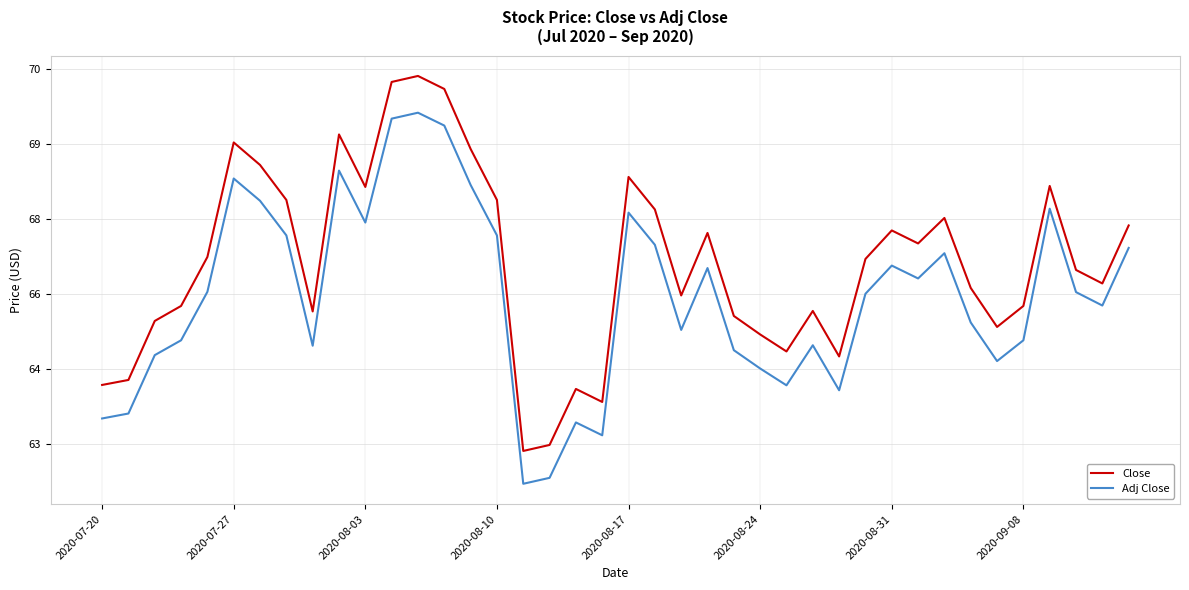

Reading left to right, extract all data points from this chart.

Close: 64.2	64.3	65.5	65.8	66.8	69.0	68.6	67.9	65.7	69.2	68.2	70.2	70.4	70.1	68.9	67.9	62.9	63.0	64.1	63.8	68.3	67.7	66.0	67.2	65.6	65.2	64.9	65.7	64.8	66.7	67.3	67.0	67.5	66.1	65.3	65.8	68.2	66.5	66.2	67.4
Adj Close: 63.5	63.6	64.8	65.1	66.1	68.3	67.9	67.2	65.0	68.5	67.4	69.5	69.6	69.4	68.2	67.2	62.2	62.3	63.4	63.2	67.6	67.0	65.3	66.5	64.9	64.5	64.2	65.0	64.1	66.0	66.6	66.3	66.8	65.4	64.7	65.1	67.7	66.0	65.8	66.9